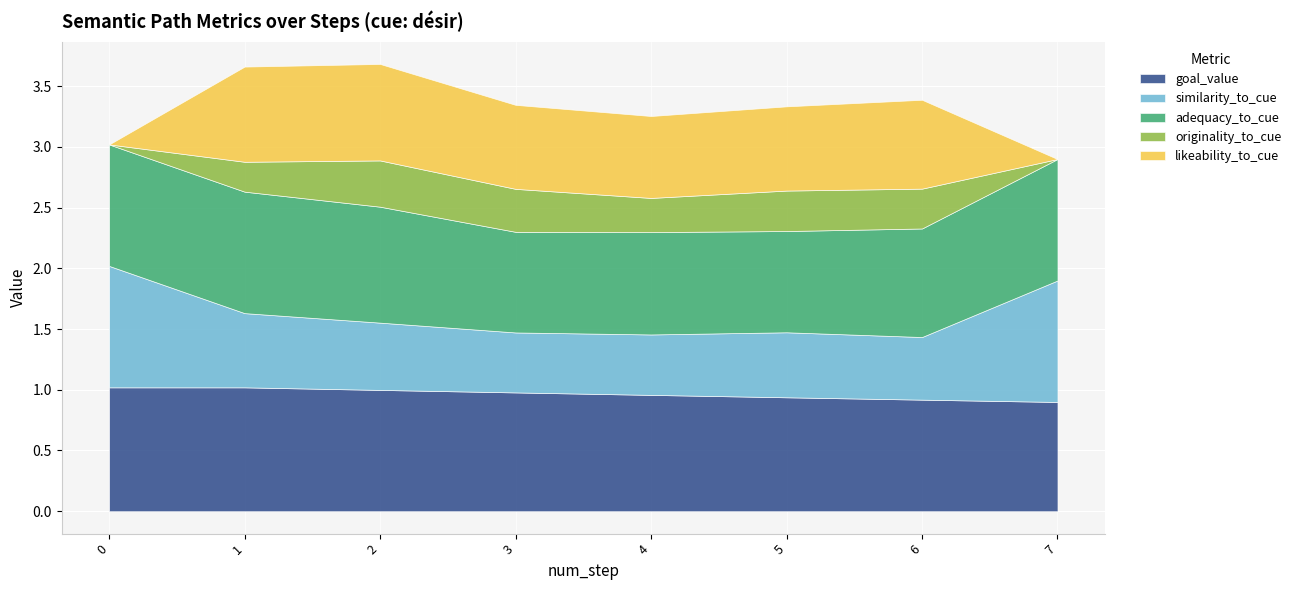

Where is similarity_to_cue nearest to the value 0?

3